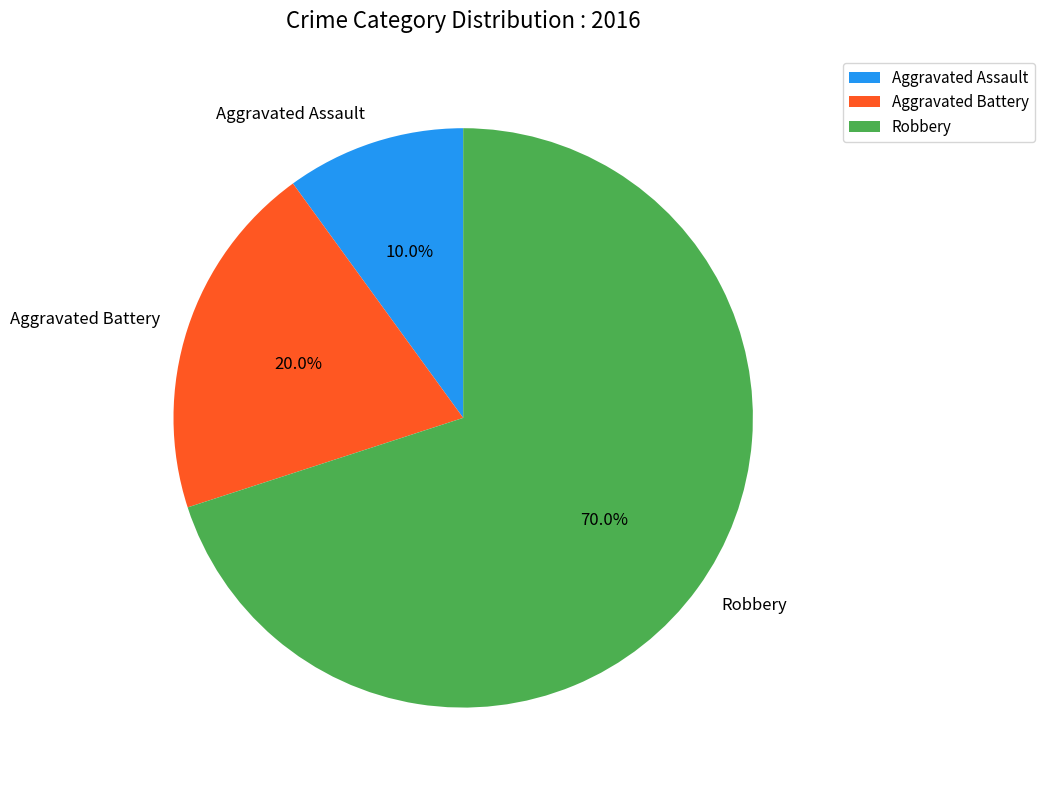

What is the ratio of the value at Robbery to the value at Aggravated Assault?

7.0